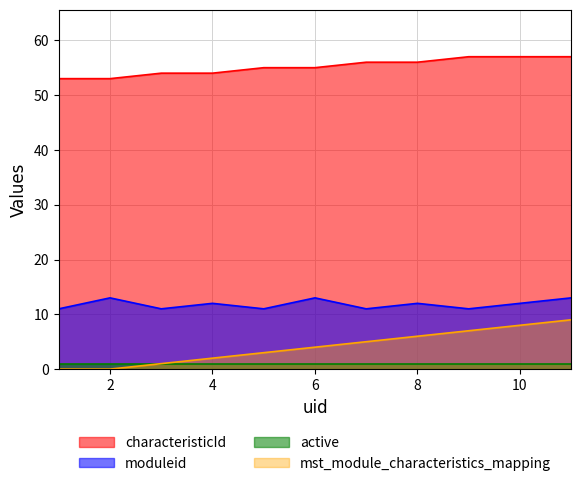

True or false: moduleid and mst_module_characteristics_mapping cross at least once.

False